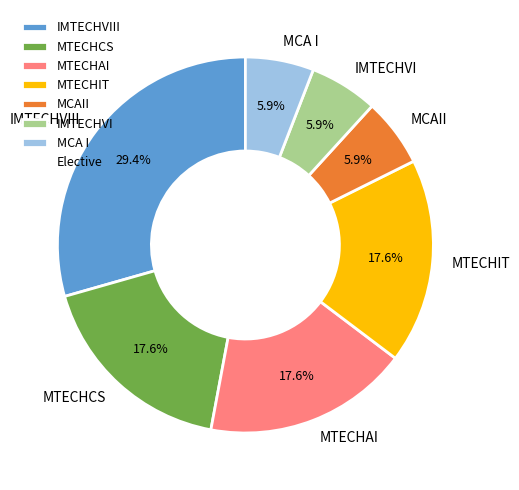

Is MTECHIT the majority of the pie?

No